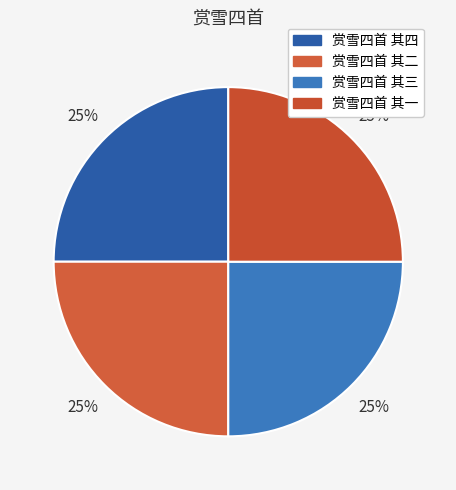

Which category has the smallest portion of the pie?

赏雪四首 其一